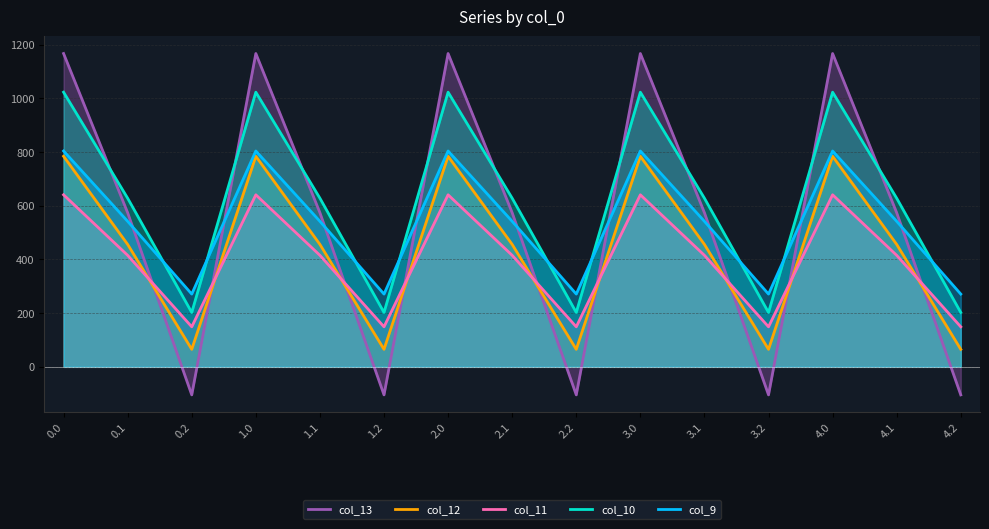

Is it true that col_13 equals -41.5 at 2.2?

False